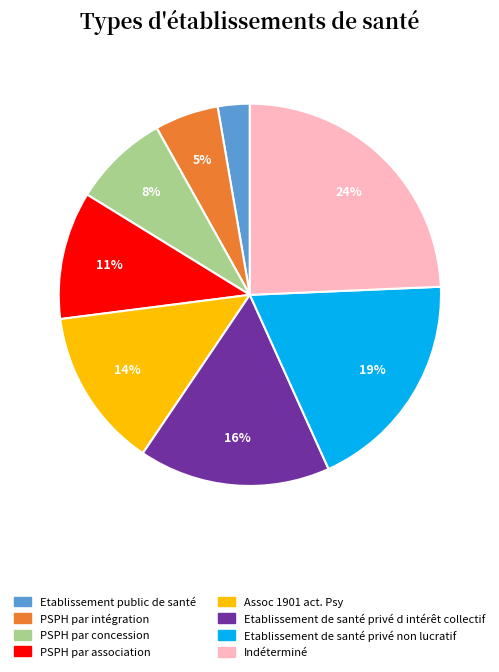

To the nearest percent, what percentage of the pie is Assoc 1901 act. Psy?

14%